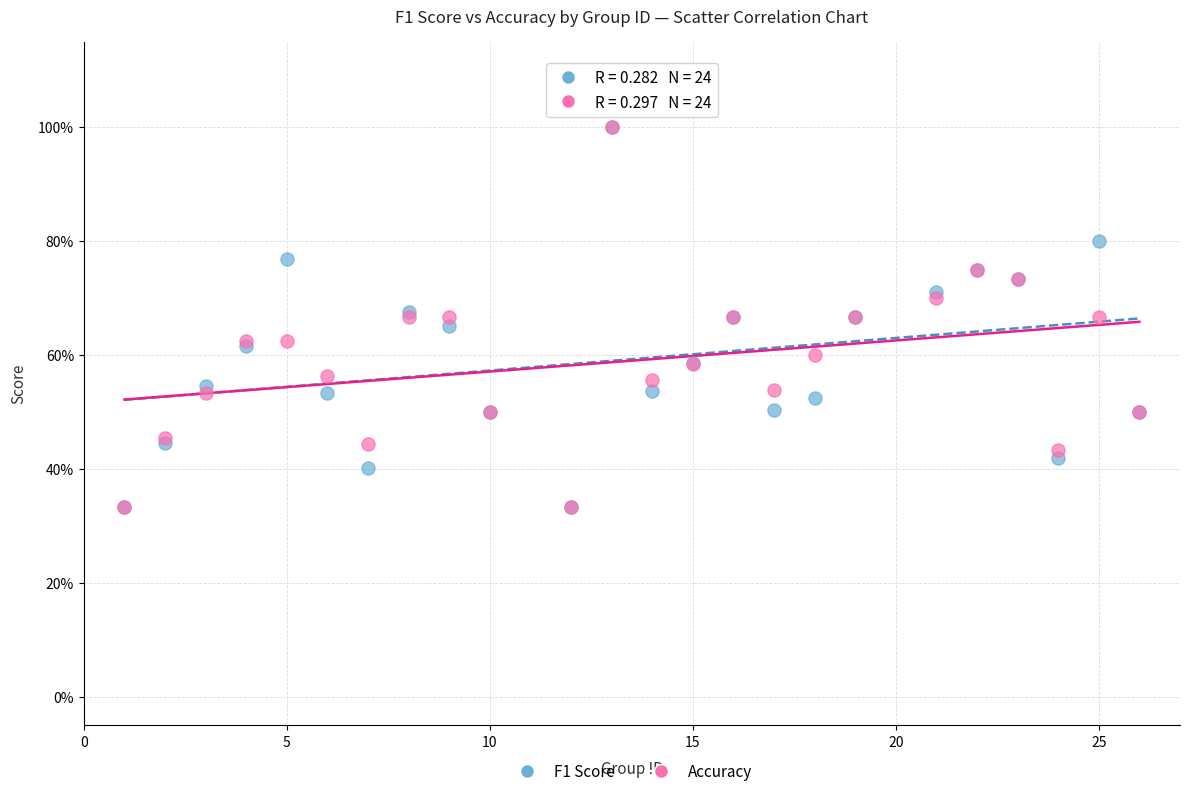

What are all the series names shown in the legend?

F1 Score, Accuracy